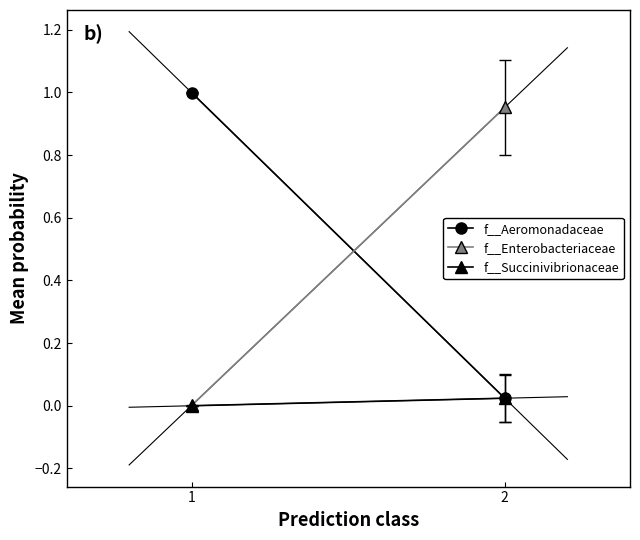

At which category does the chart reach its minimum across all series?

1